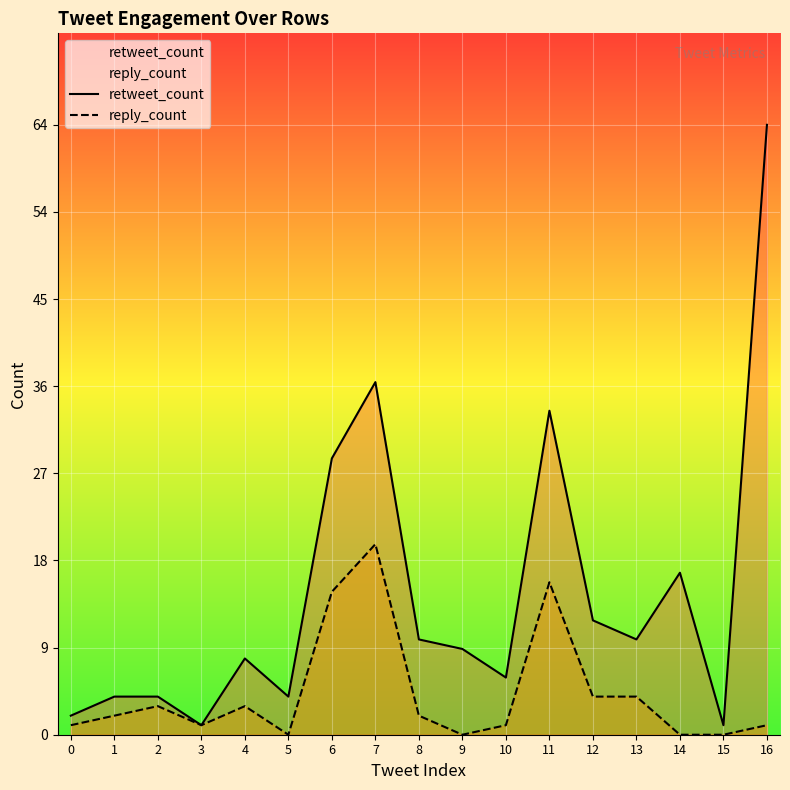

Reading left to right, extract all data points from this chart.

retweet_count: 2	4	4	1	8	4	29	37	10	9	6	34	12	10	17	1	64
reply_count: 1	2	3	1	3	0	15	20	2	0	1	16	4	4	0	0	1